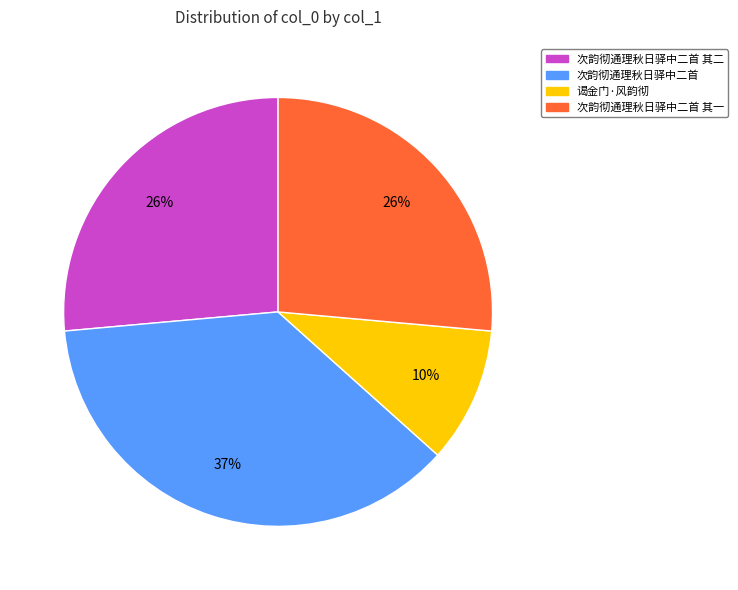

How many segments does this pie chart have?

4